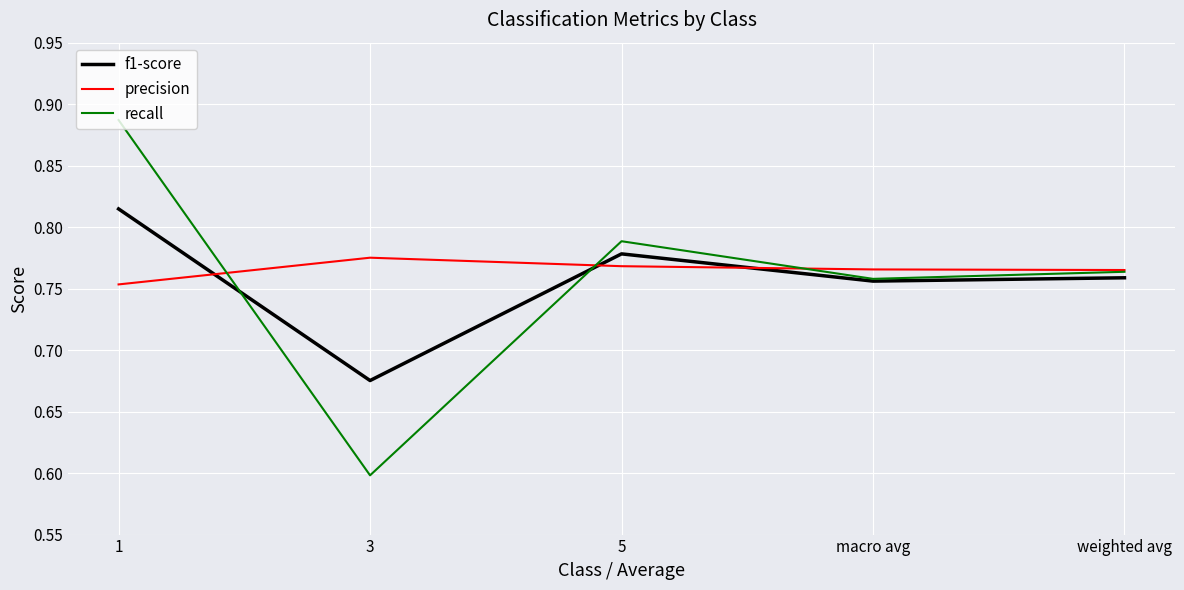

Which series changed the most between 1 and macro avg?

recall